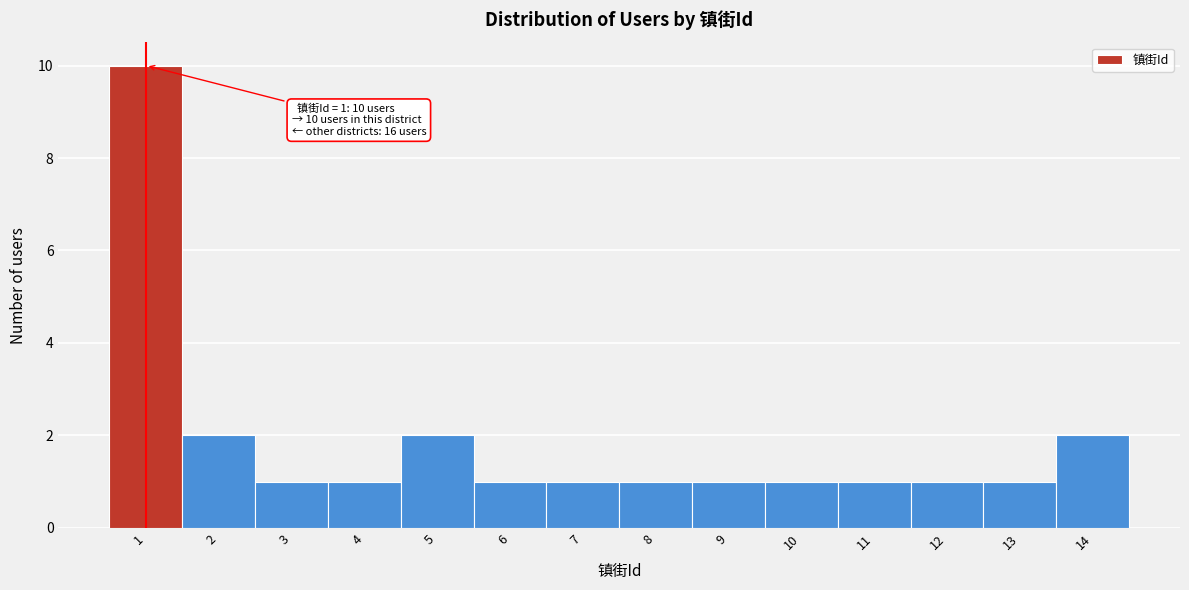

Over which range of the x-axis is the bar tallest?

0.5 to 1.5